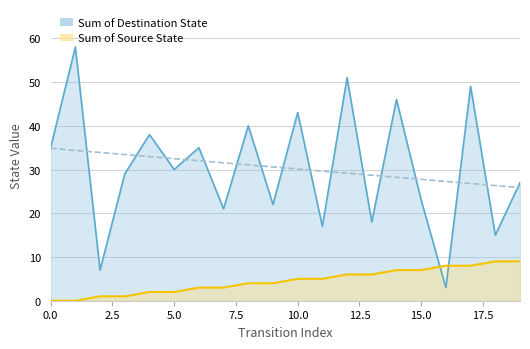

How many data points in Sum of Source State are less than 5?

10